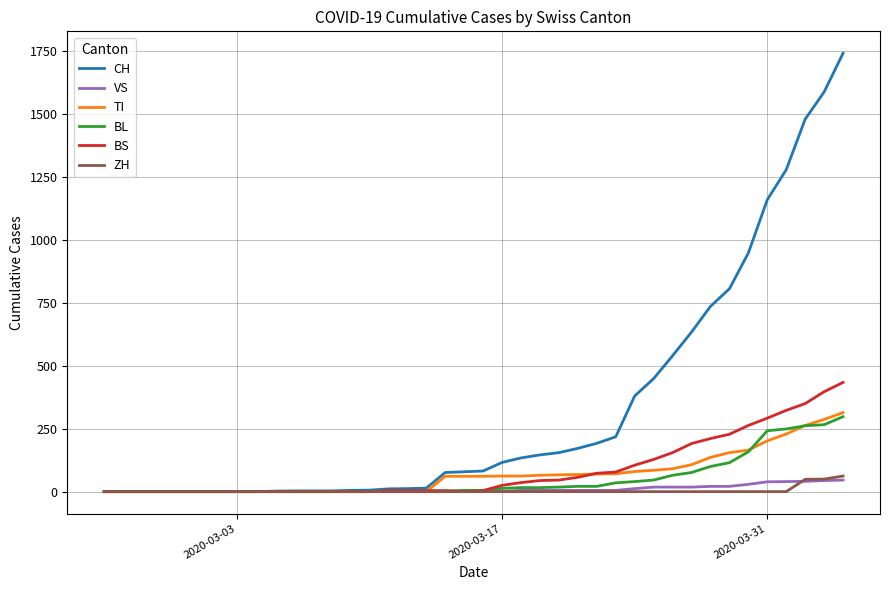

Which series has the widest spread of values?

CH